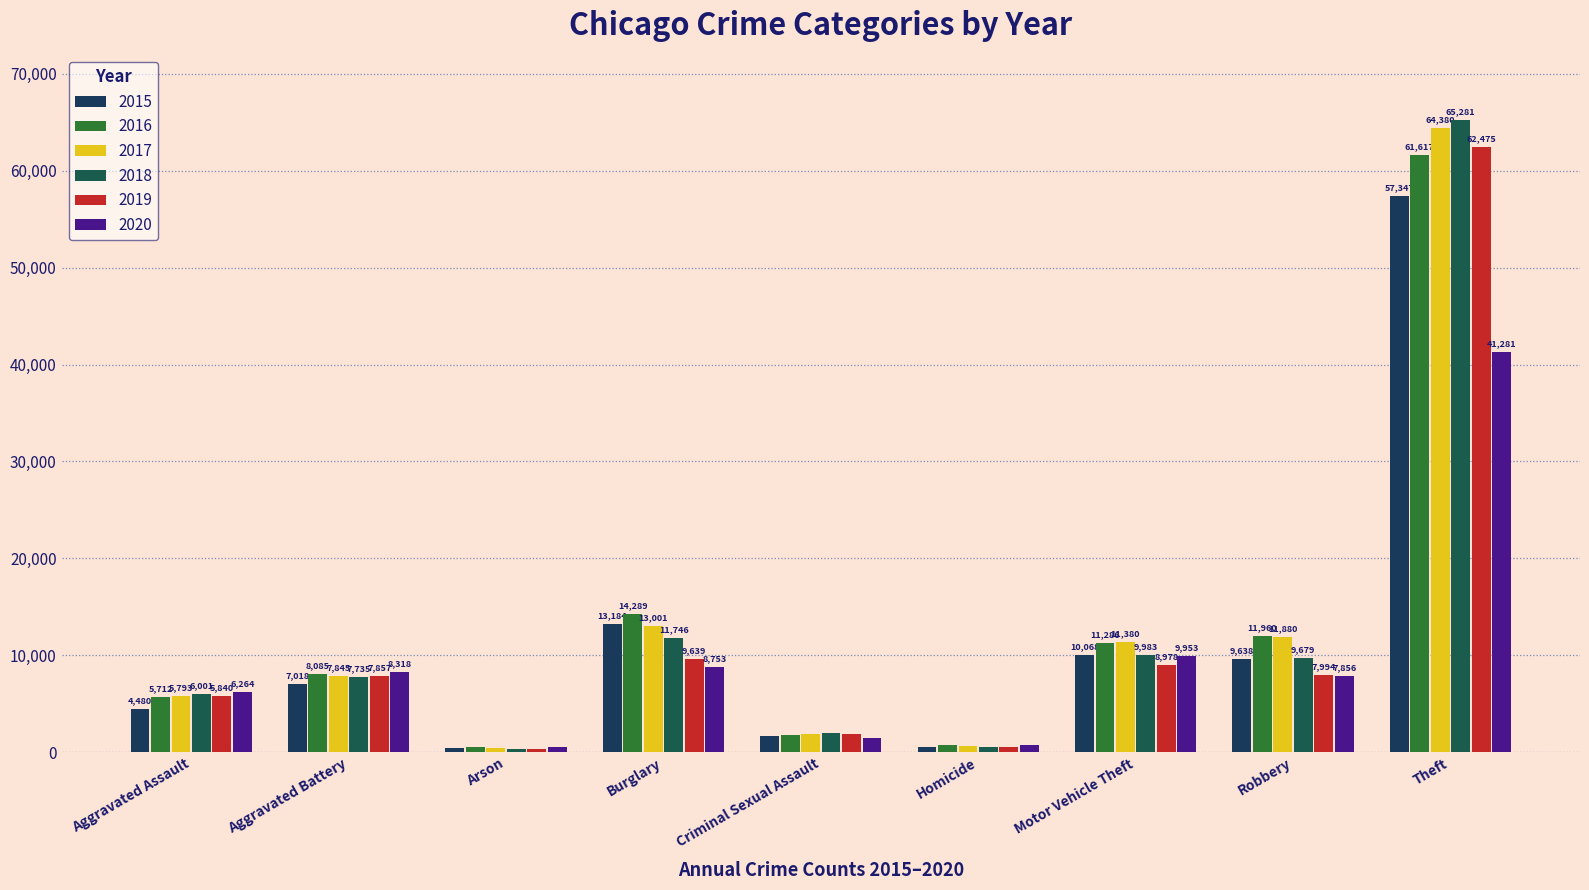

Reading left to right, what are all the values shown in this chart?

2015: 4480	7018	448	13184	1650	496	10068	9638	57347
2016: 5712	8085	515	14289	1805	786	11286	11960	61617
2017: 5793	7845	444	13001	1925	672	11380	11880	64380
2018: 6001	7735	373	11746	1963	589	9983	9679	65281
2019: 5840	7857	376	9639	1852	498	8978	7994	62475
2020: 6264	8318	589	8753	1428	785	9953	7856	41281